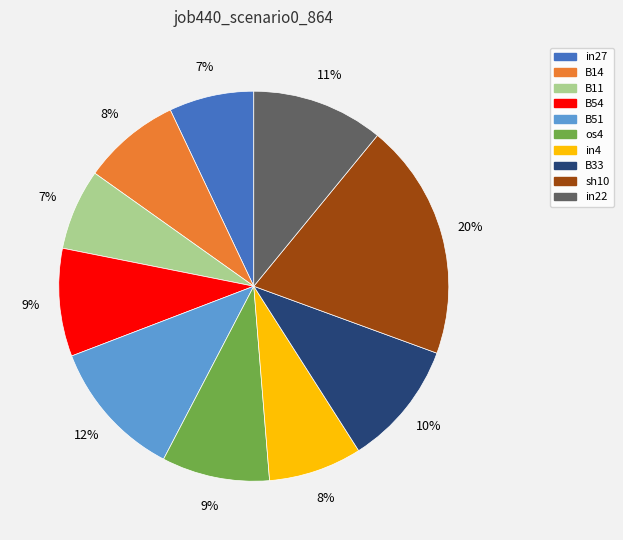

Between B51 and in22, which is larger?

B51